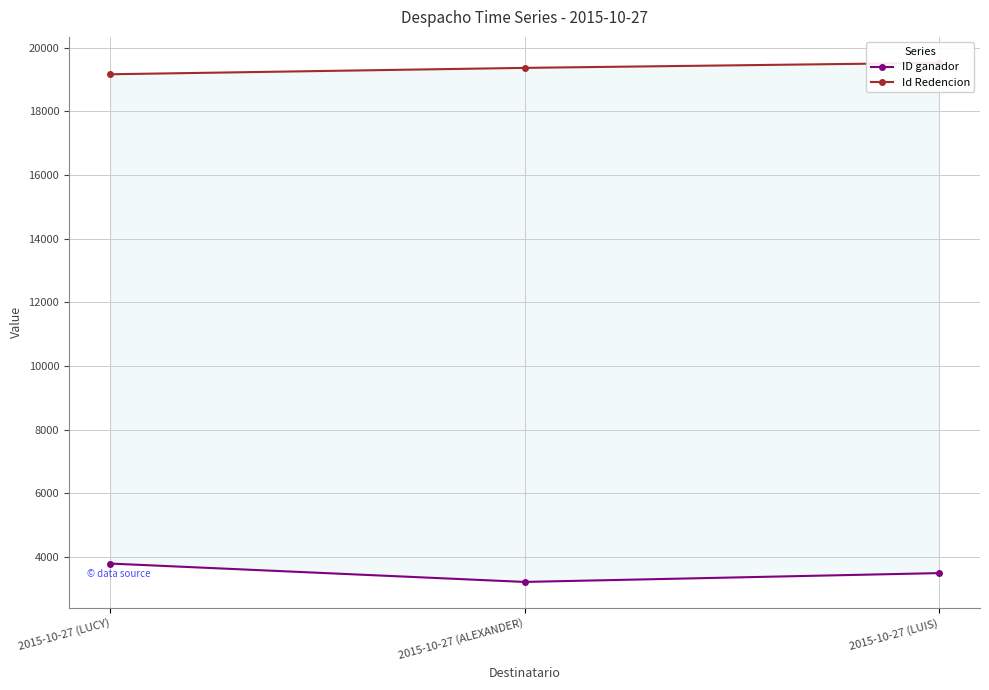

How many distinct data groups are displayed?

2